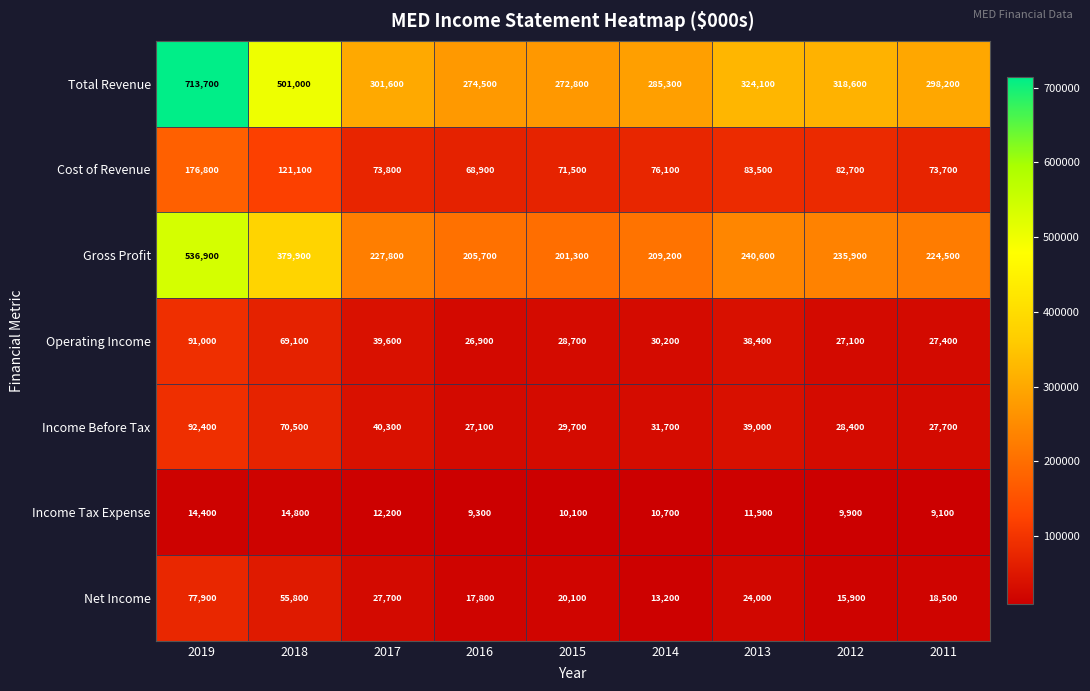

At how many categories does at least one series exceed 355562?

2